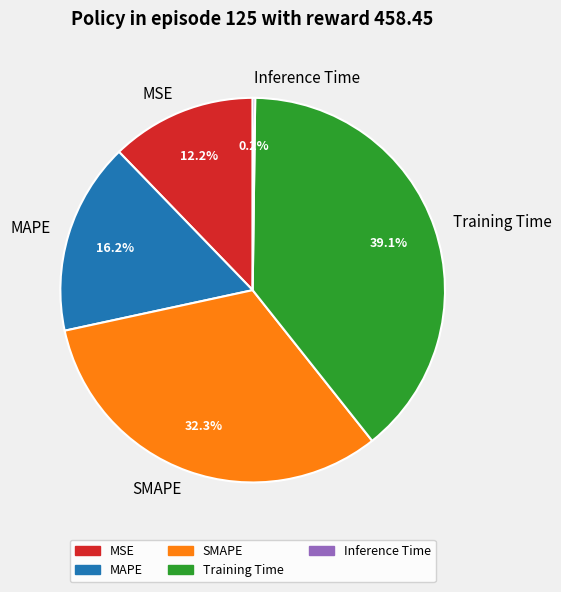

Between Training Time and SMAPE, which is larger?

Training Time